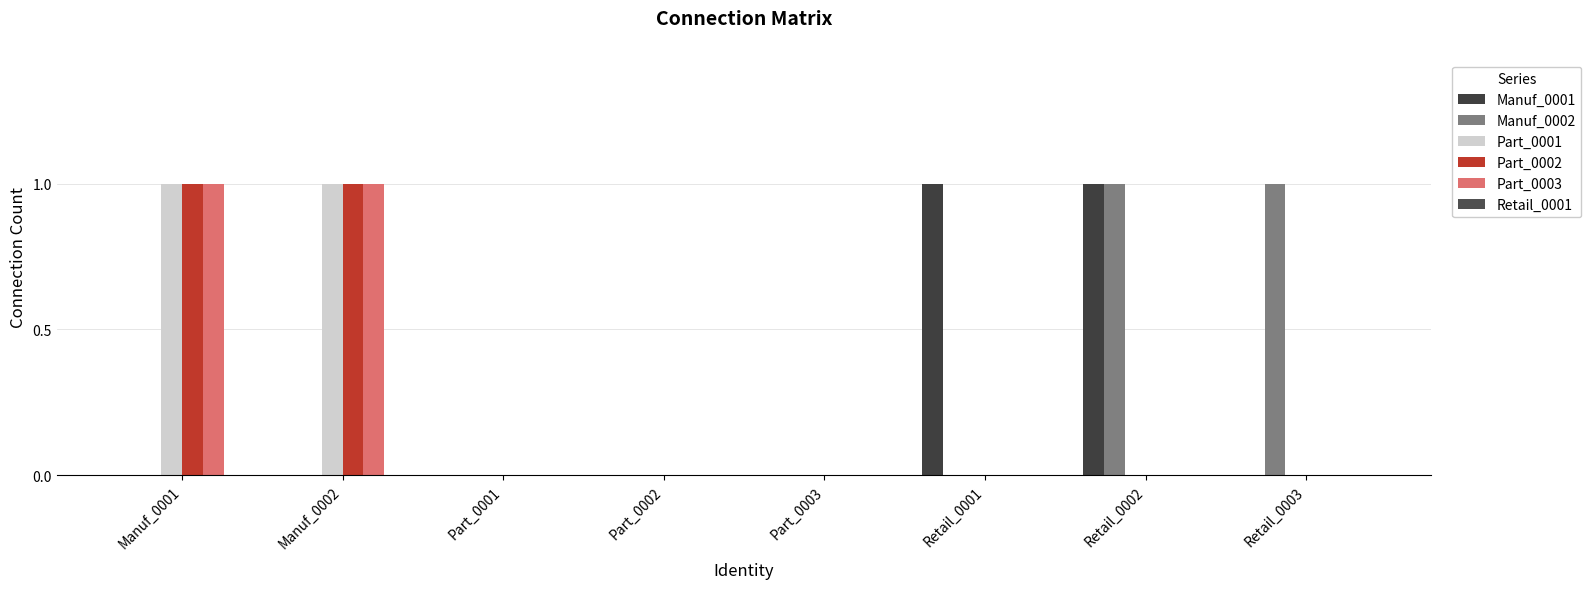

What is the label of the 6th bar from the right?

Part_0001